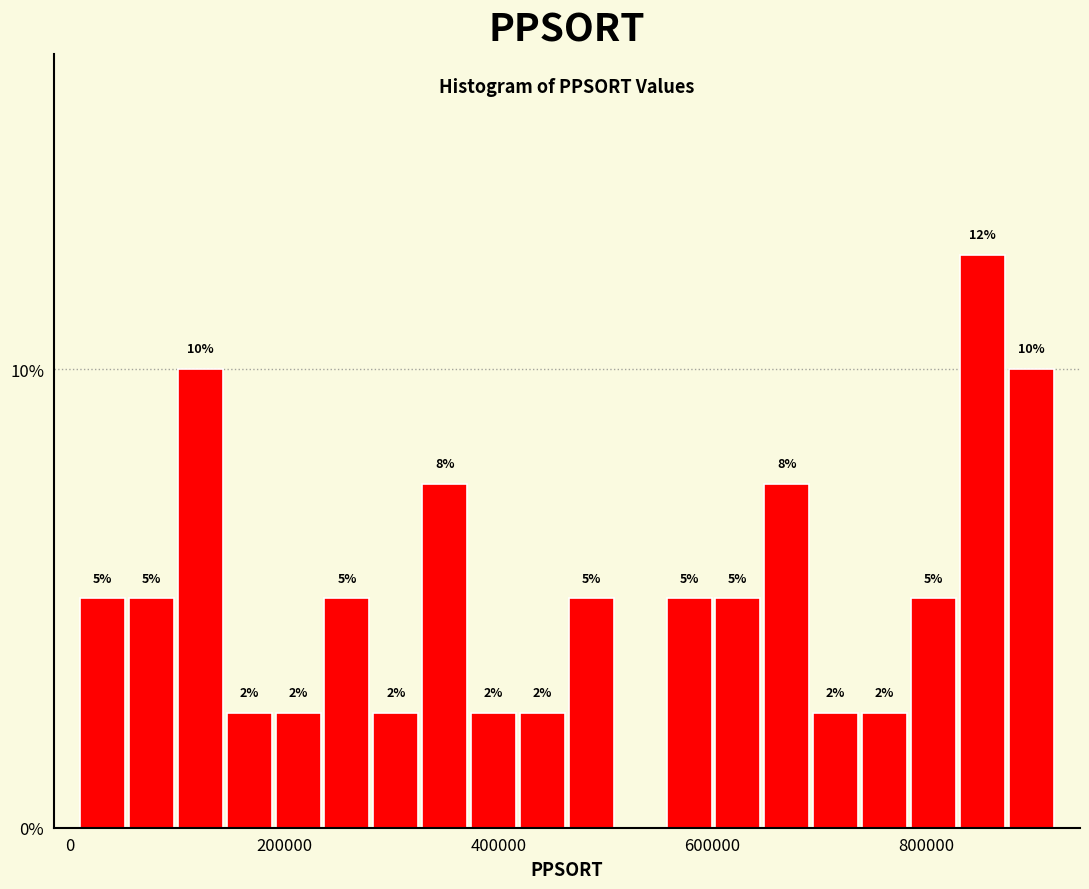

Read against the x-axis, roughly where is the centre of the tallest bar?

860000